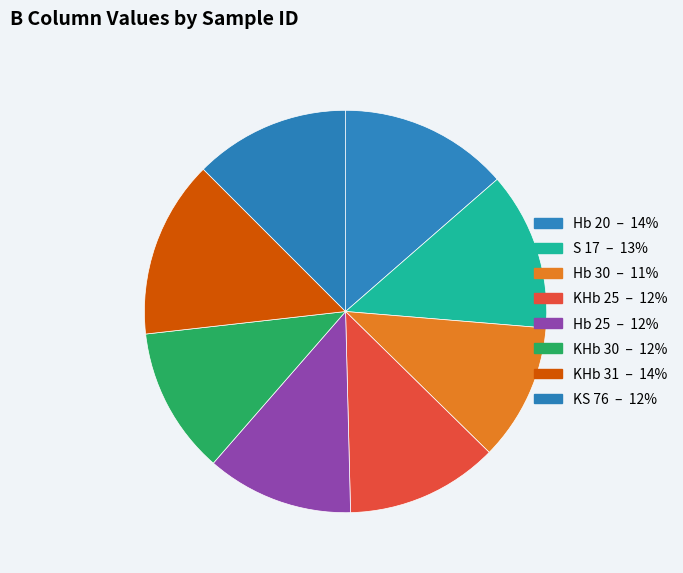

To the nearest percent, what portion does S 17 represent?

13%